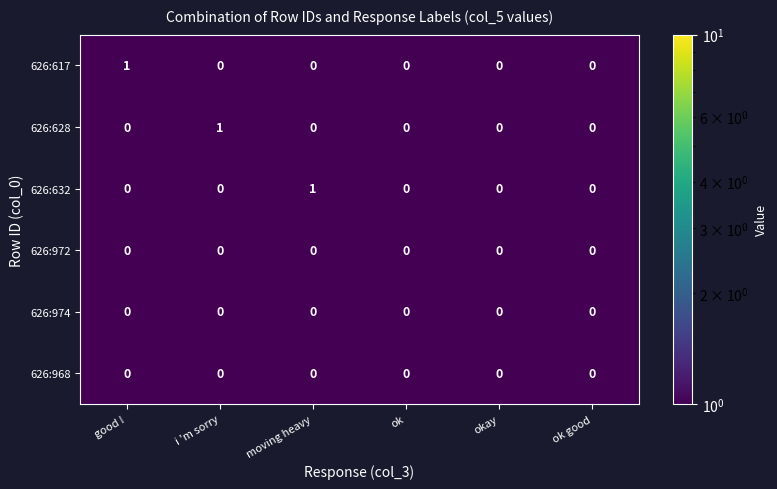

Between moving heavy and ok, which series saw the biggest shift?

626:632